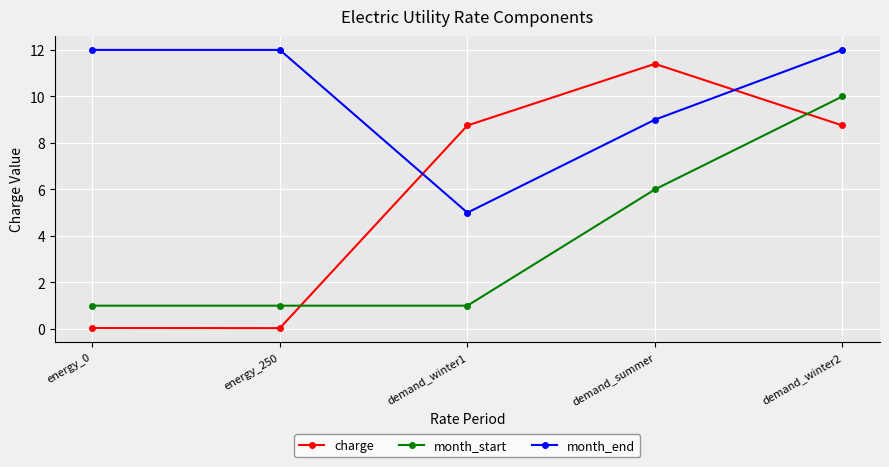

True or false: month_start has more than 1 interior local peaks.

False